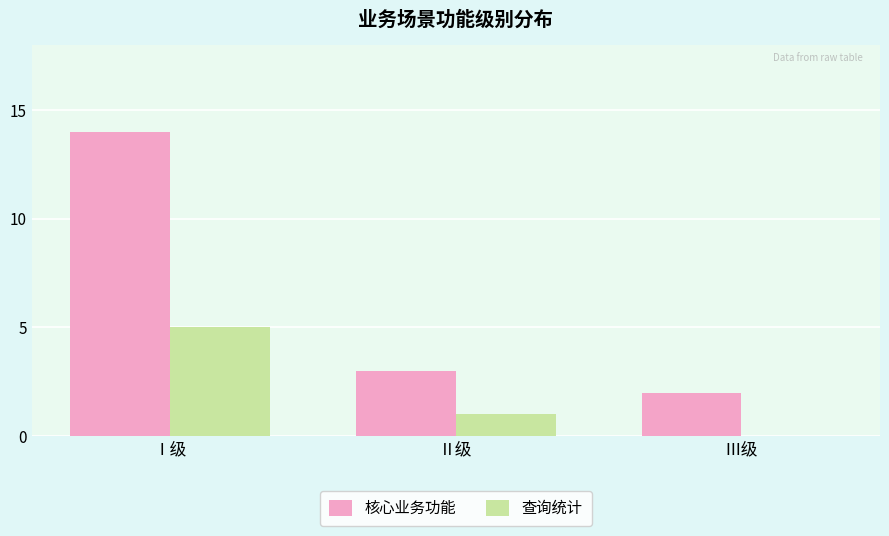

What is the sum of the 核心业务功能 values at Ⅰ级 and Ⅱ级?

17